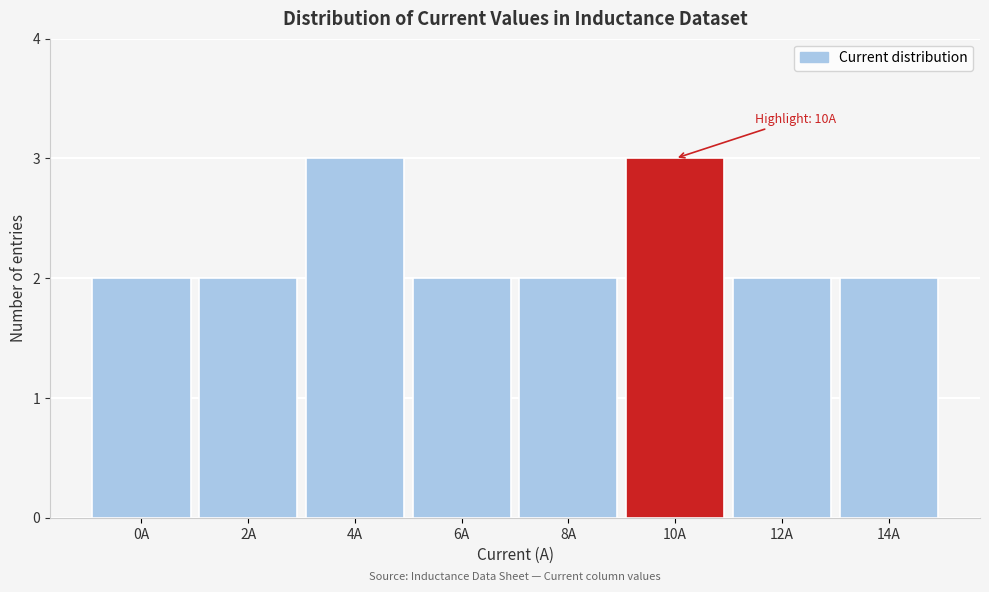

Reading right to left, extract all data points from this chart.

14A=2	12A=2	10A=3	8A=2	6A=2	4A=3	2A=2	0A=2